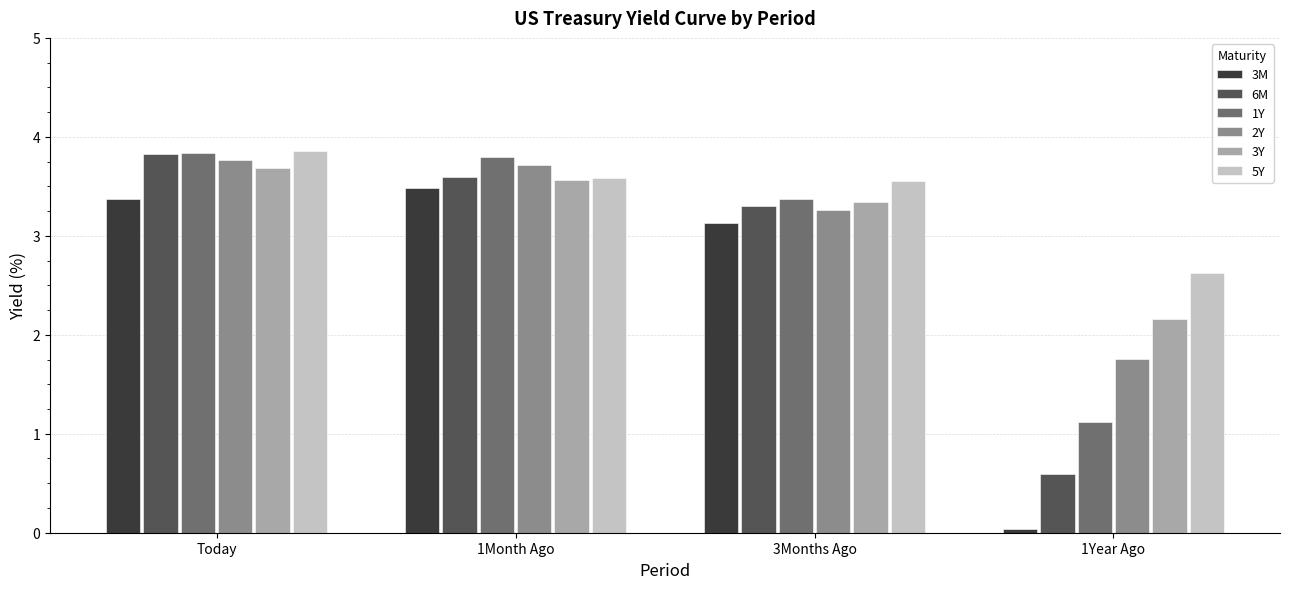

Which series has the largest range (max minus min)?

3M